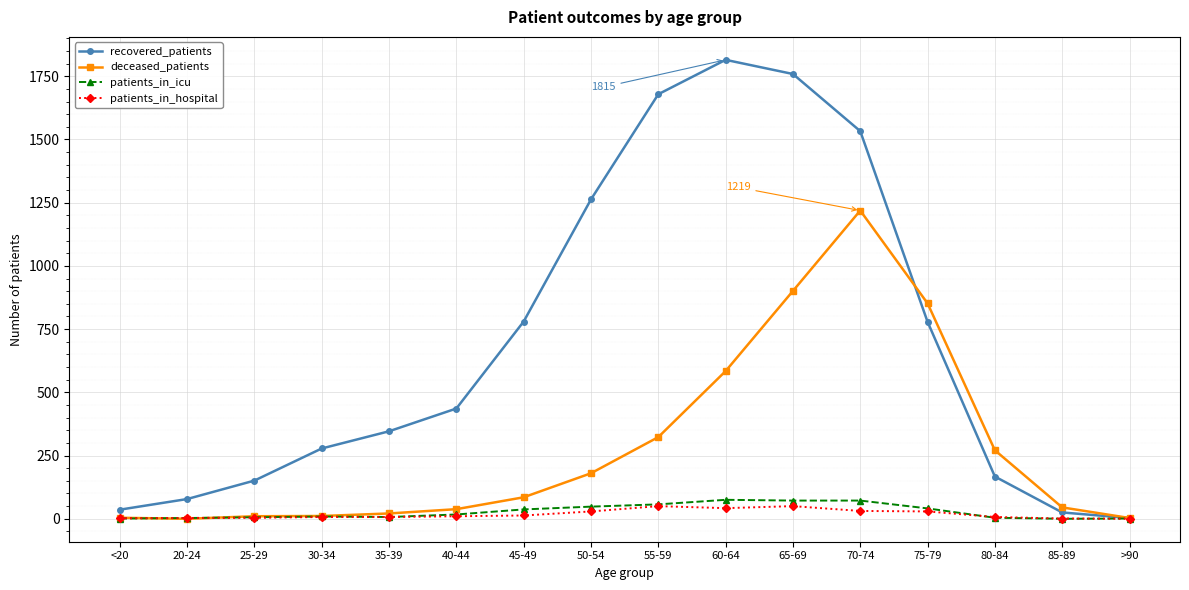

What is the sum of all deceased_patients values?

4547